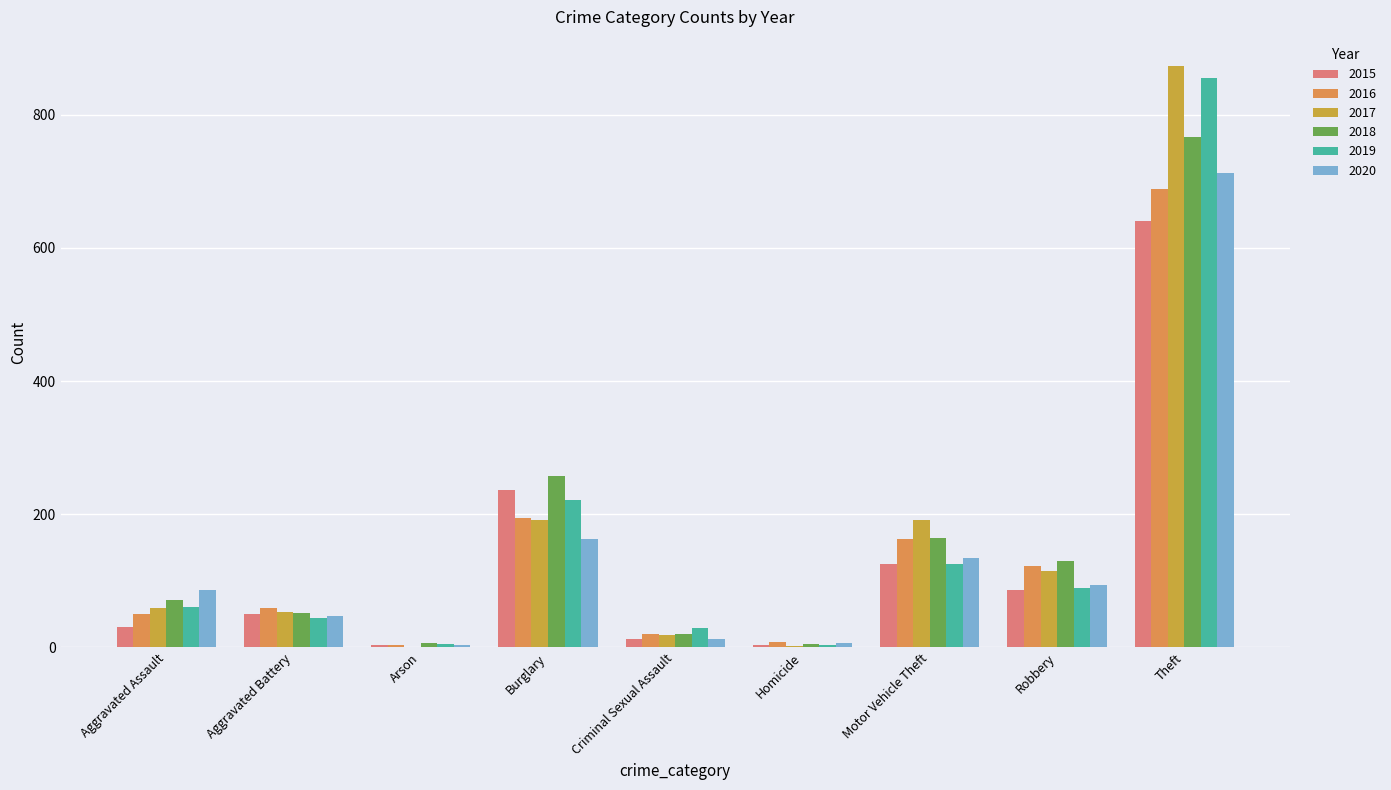

At which label does 2016 reach its peak?

Theft